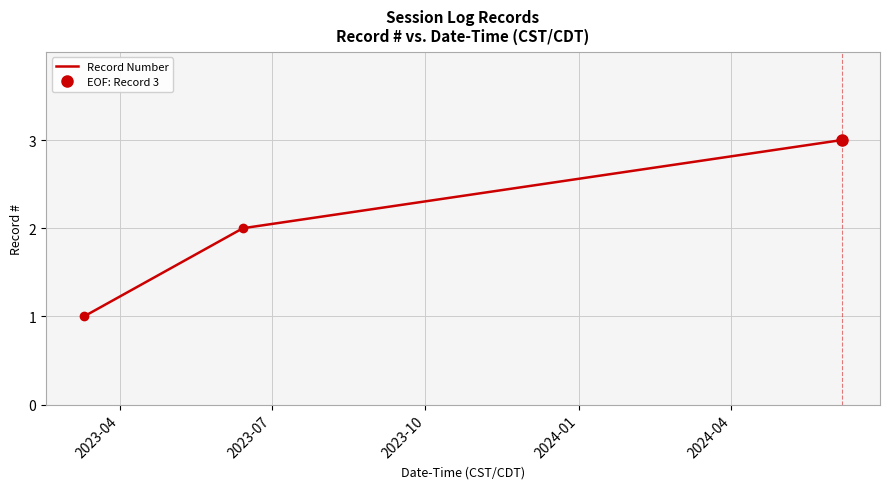

Which has a higher value, 2023-07 or 2023-04?

2023-07